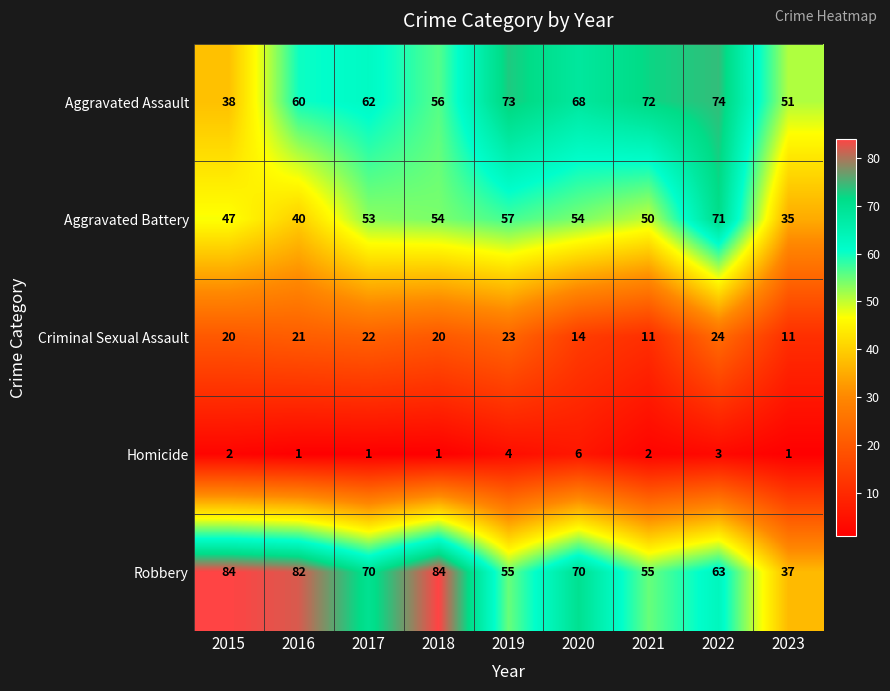

Rank the series at 2023 from lowest to highest value.

Homicide, Criminal Sexual Assault, Aggravated Battery, Robbery, Aggravated Assault